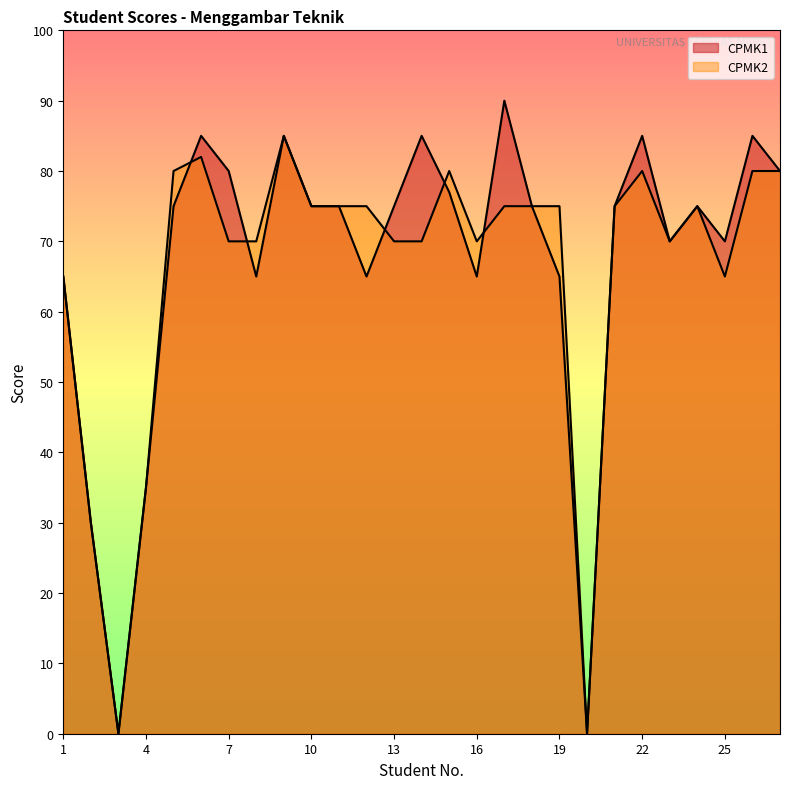

Which category has the highest value in the CPMK1 series?

17